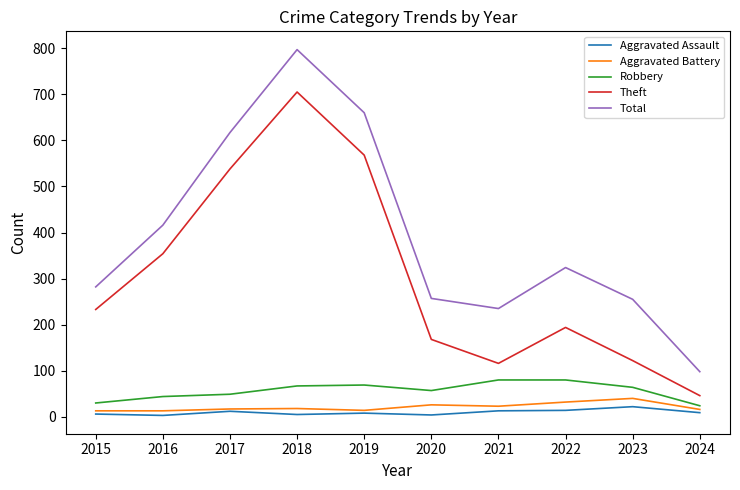

At which category does Theft reach its first local peak?

2018